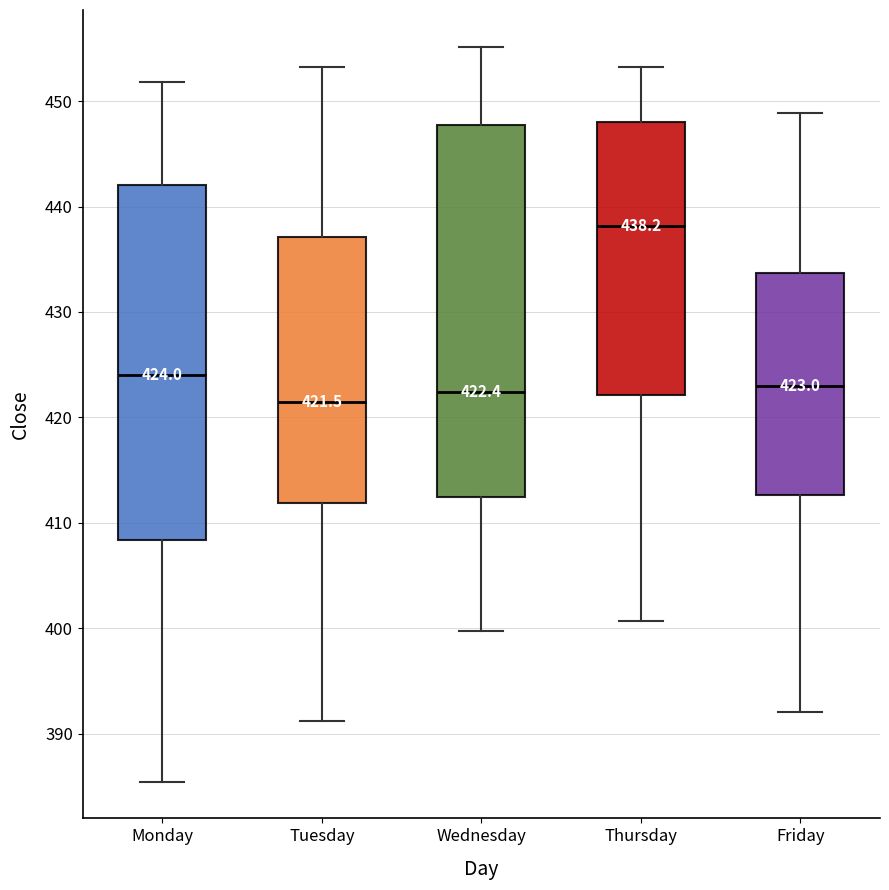

Which box's median line is the highest?

Thursday